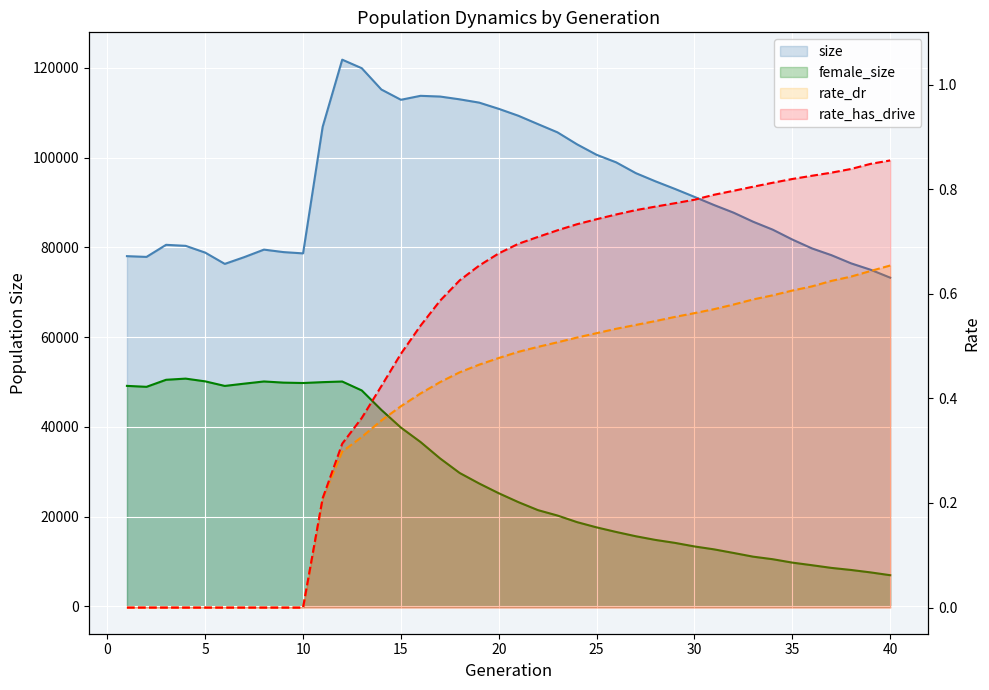

How many data points in rate_has_drive are above 0?

30